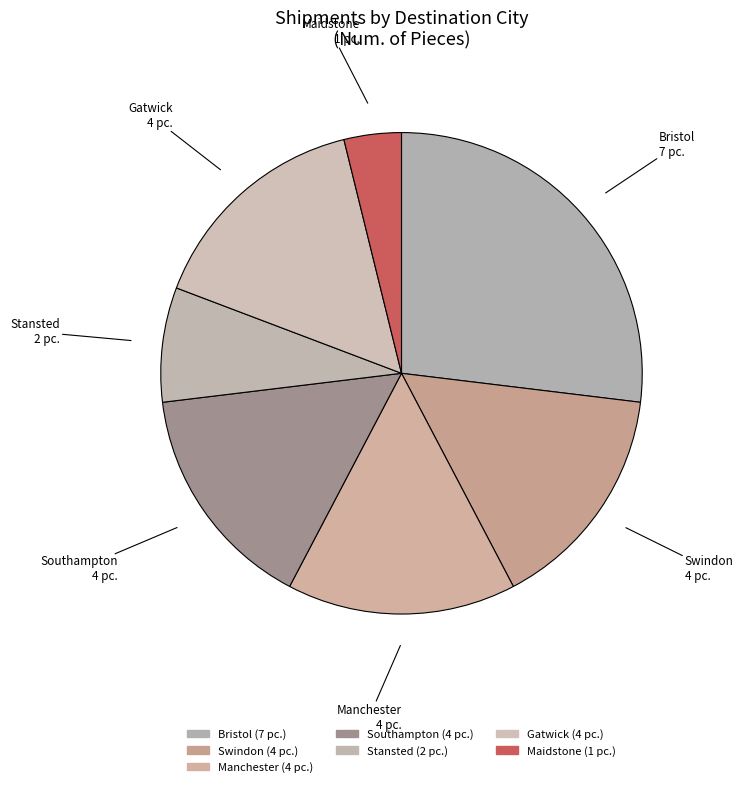

Is Maidstone the majority of the pie?

No